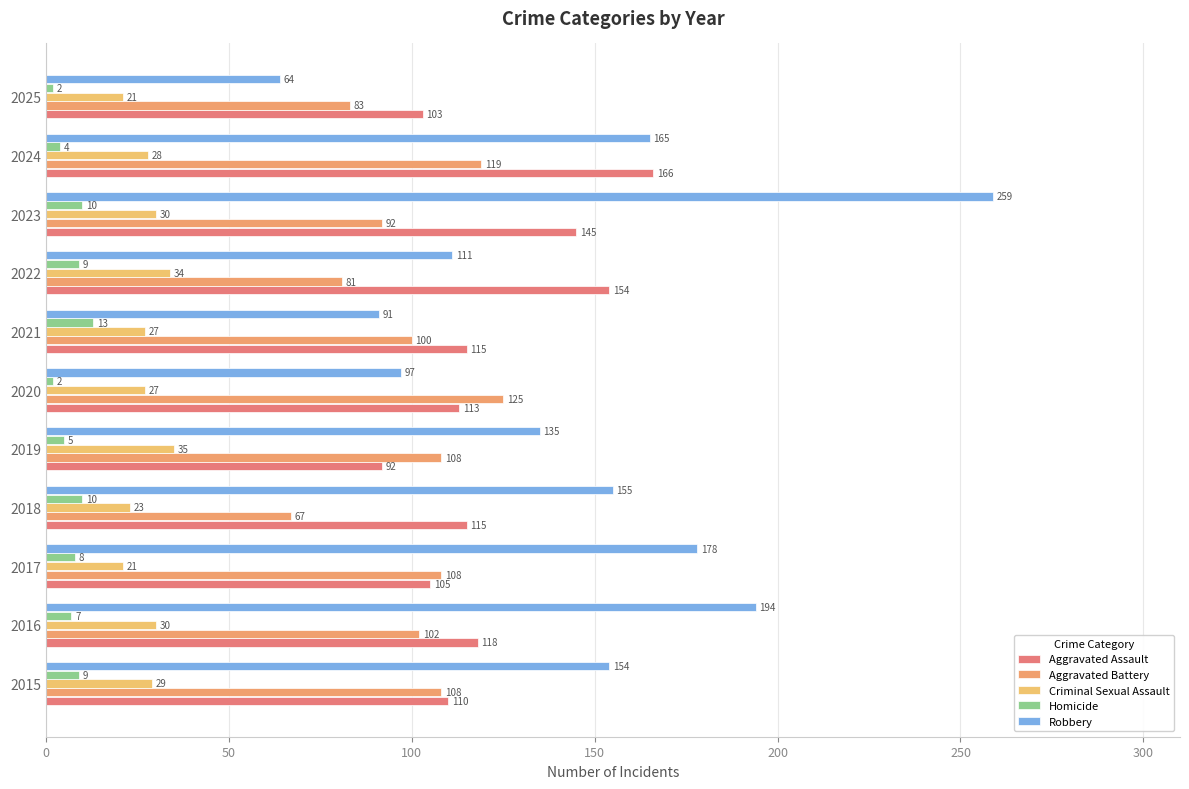

What is the label of the 9th bar from the right?

100